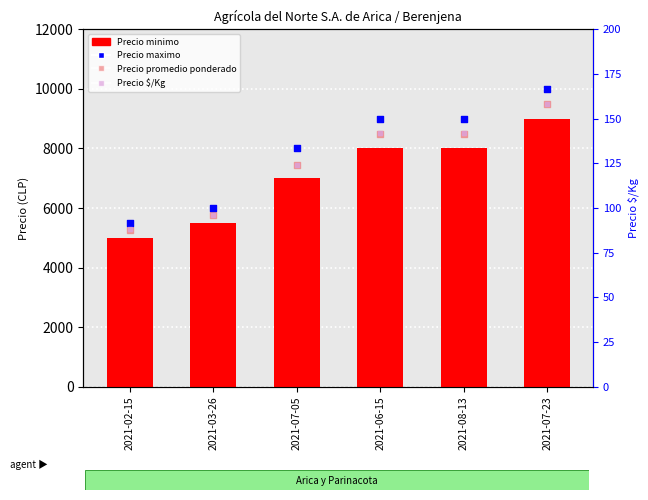

At which category is the sum across all series the highest?

2021-07-23